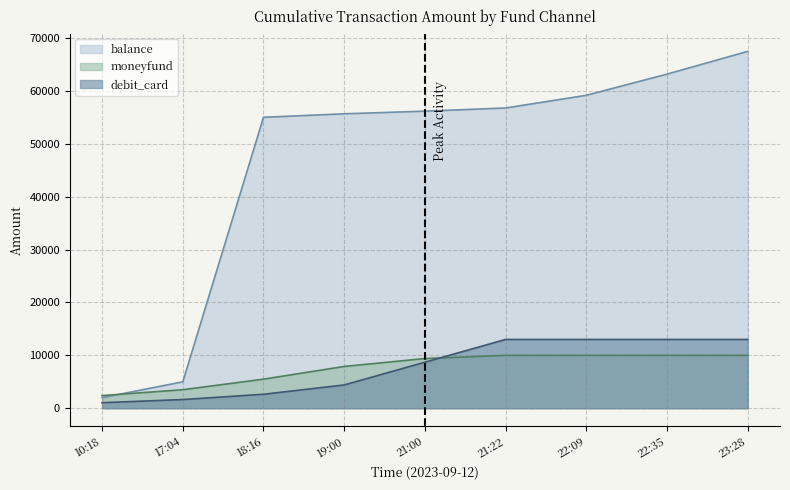

Between 22:09 and 23:28, which series saw the biggest shift?

balance